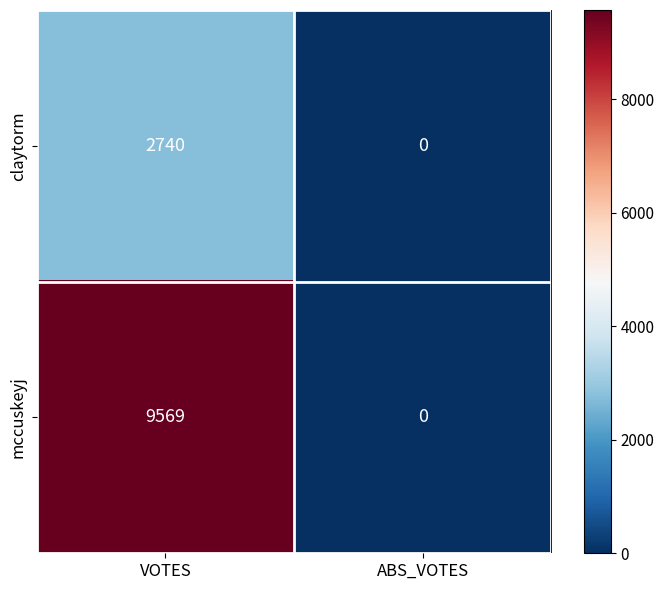

Which label corresponds to the largest value in the chart?

VOTES